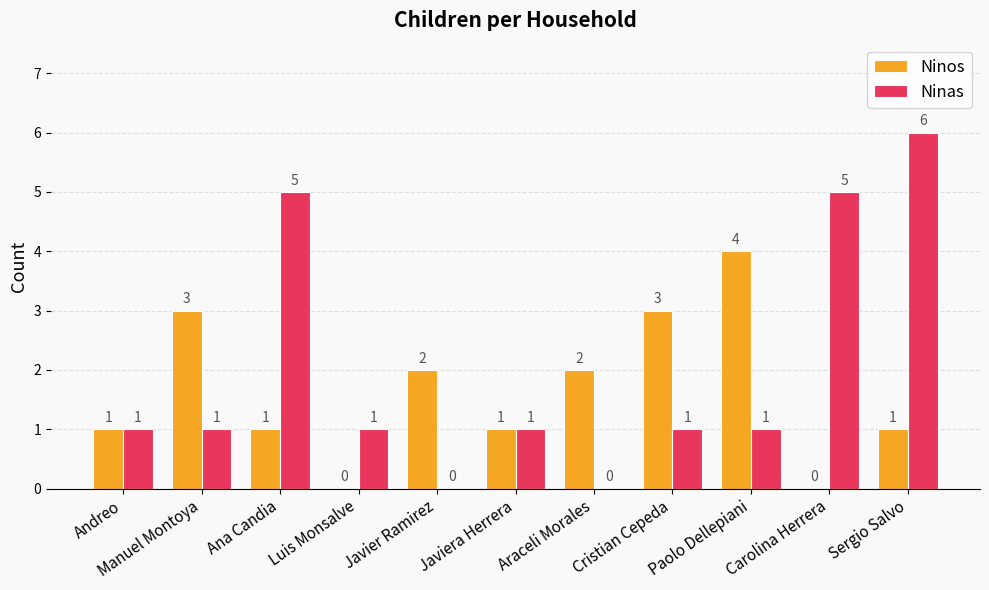

Are the bars grouped side by side (vs. stacked)?

Yes